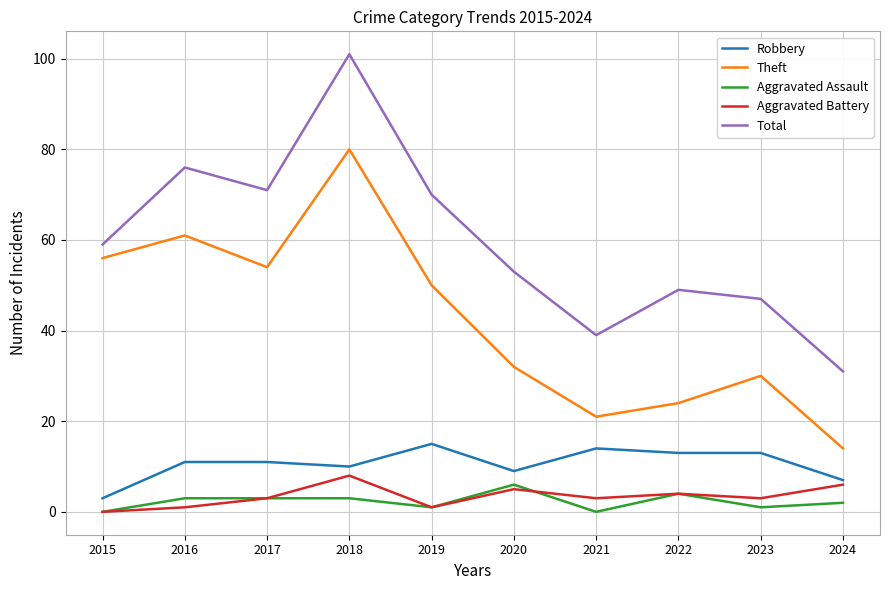

What is the approximate value of Aggravated Battery at 2017?

3